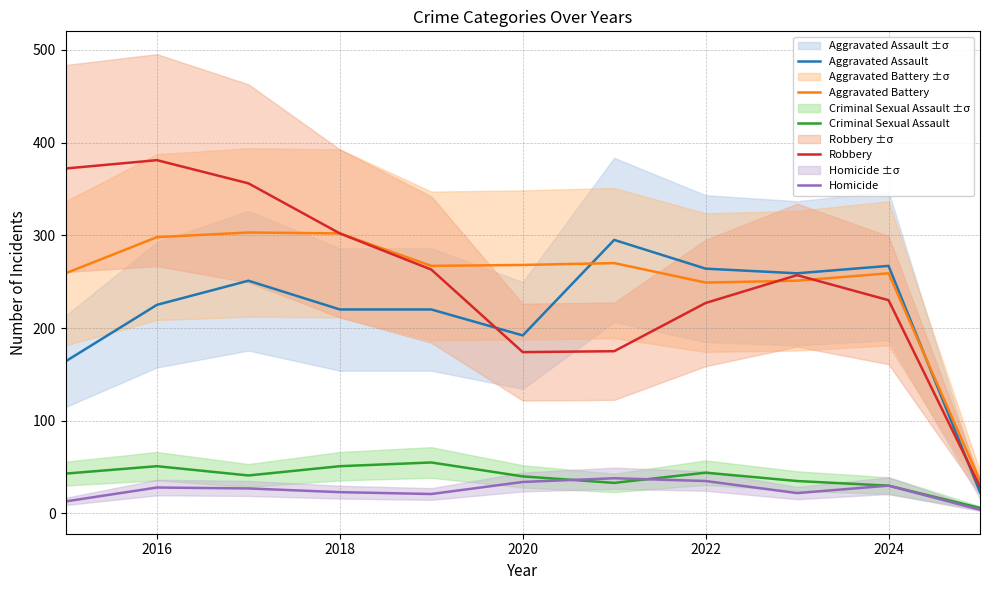

What is the lowest value of the Robbery series?

29